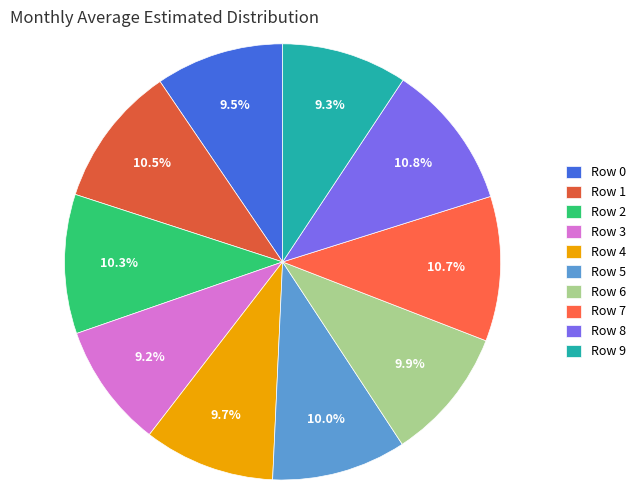

How many segments does this pie chart have?

10